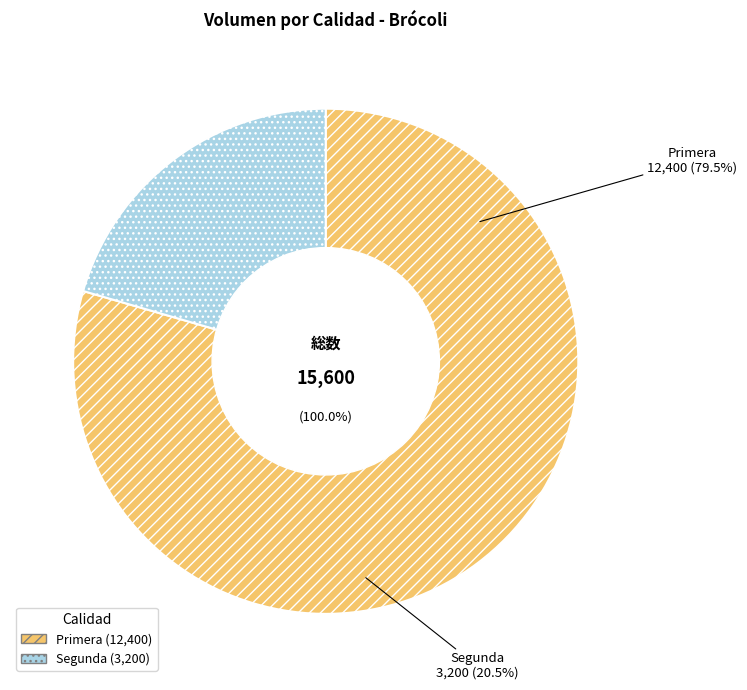

How many slices are in this pie chart?

2